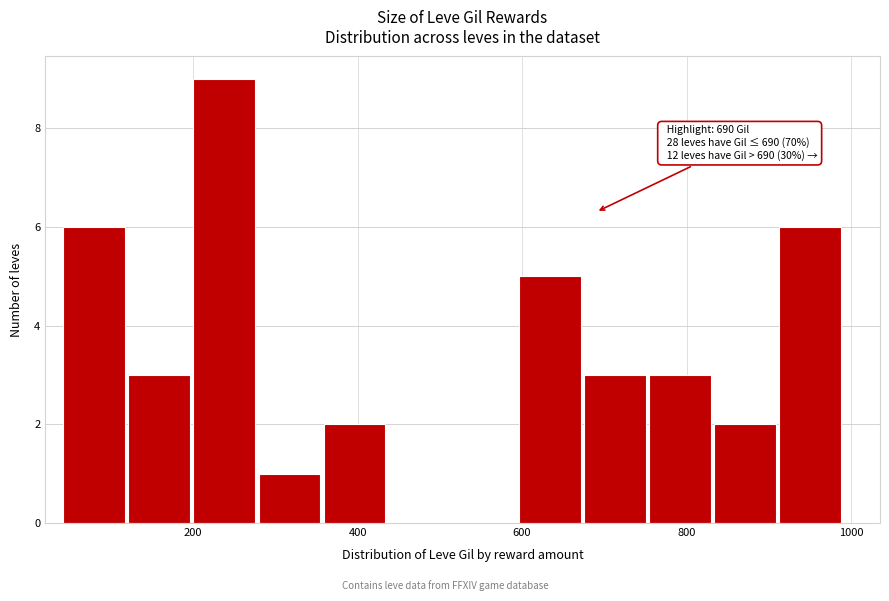

Read against the x-axis, roughly where is the centre of the tallest bar?

240